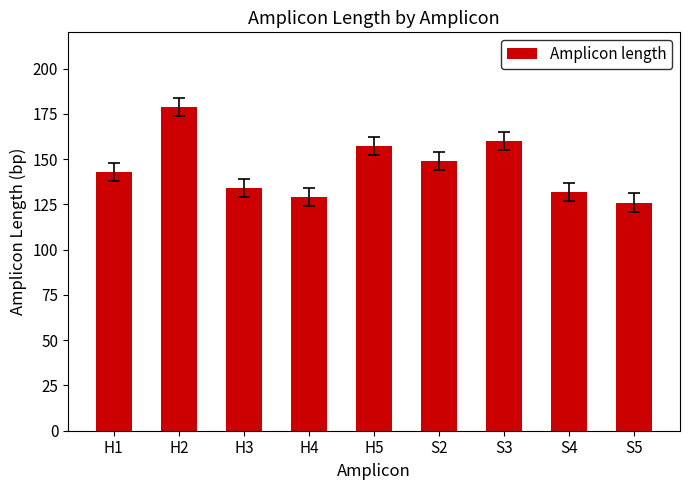

Reading left to right, list all the values displayed in this chart.

143	179	134	129	157	149	160	132	126